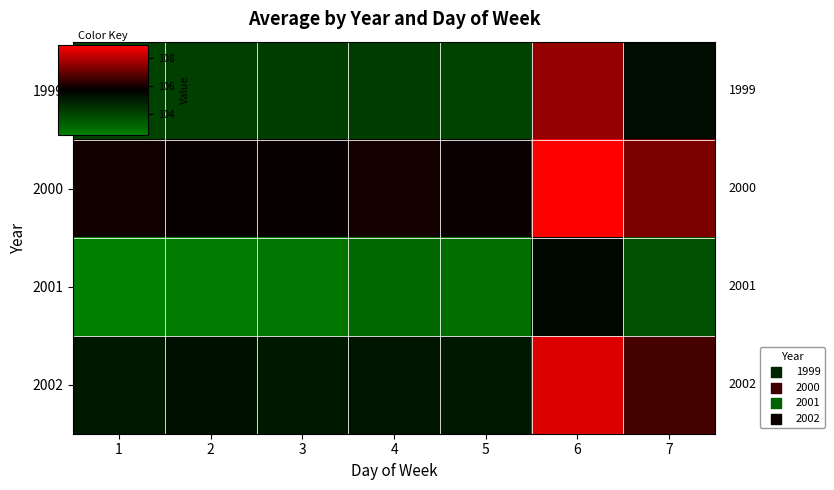

The value of 1999 at 5 is 104.0. True or false?

True